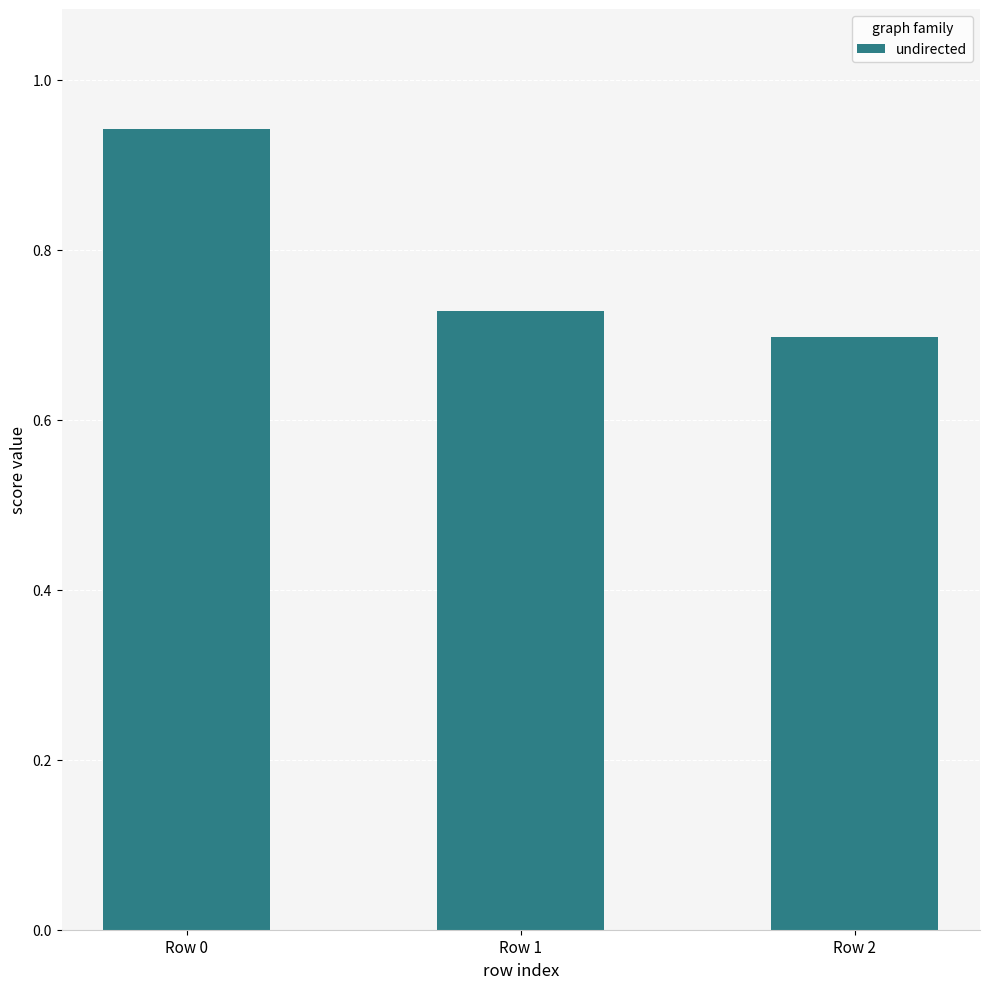

Does the chart contain stacked bars?

No